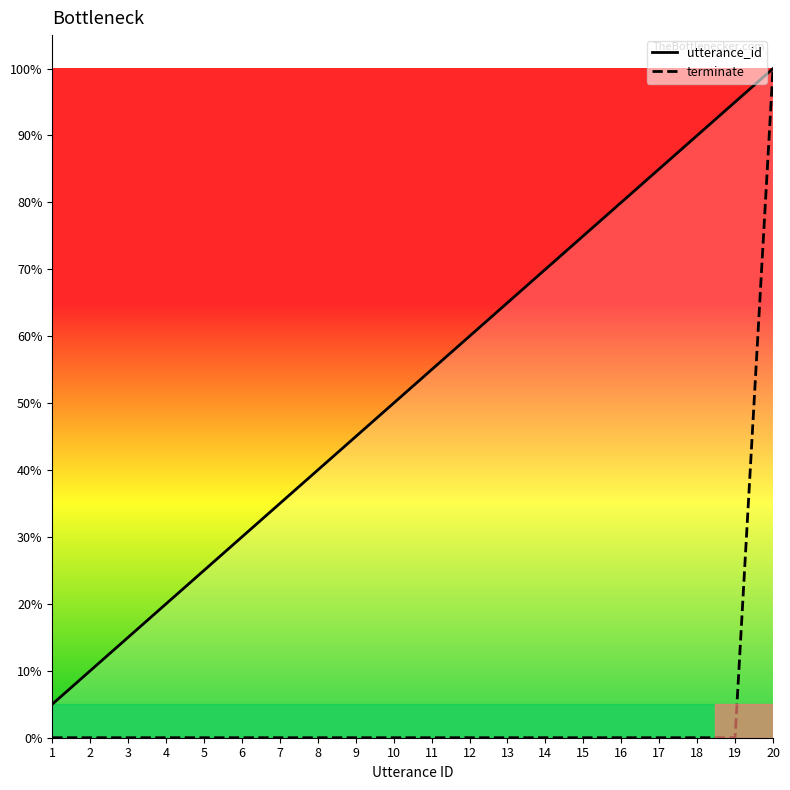

Which series has the largest total across all categories?

utterance_id